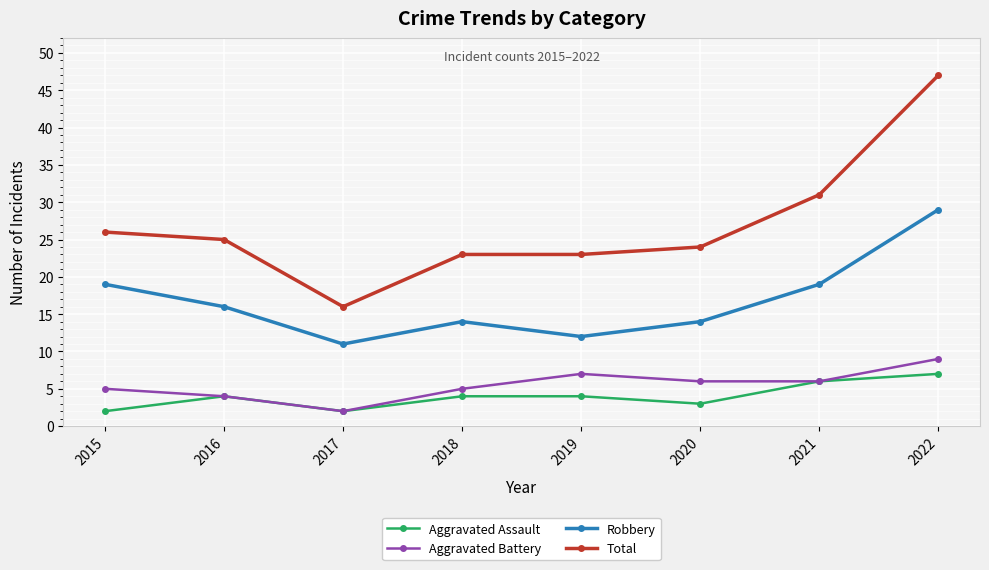

What is the total value across all series at 2021?

62